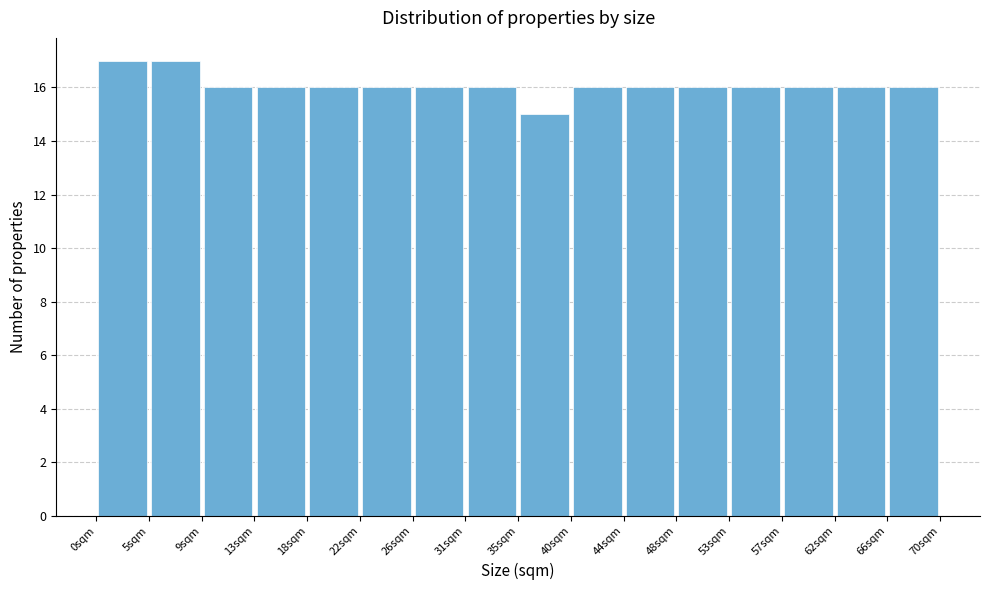

Reading left to right, list every bar in this chart as the range it spans on the x-axis followed by its height. Neither the bar edges nor the heights are printed on the chart, so give them approximately, as read against the axes.

0.0 to 4.5: 17
4.5 to 9.0: 17
9.0 to 13.5: 16
13.5 to 17.5: 16
17.5 to 22.0: 16
22.0 to 26.5: 16
26.5 to 31.0: 16
31.0 to 35.0: 16
35.0 to 39.5: 15
39.5 to 44.0: 16
44.0 to 48.5: 16
48.5 to 53.0: 16
53.0 to 57.0: 16
57.0 to 61.5: 16
61.5 to 66.0: 16
66.0 to 70.5: 16